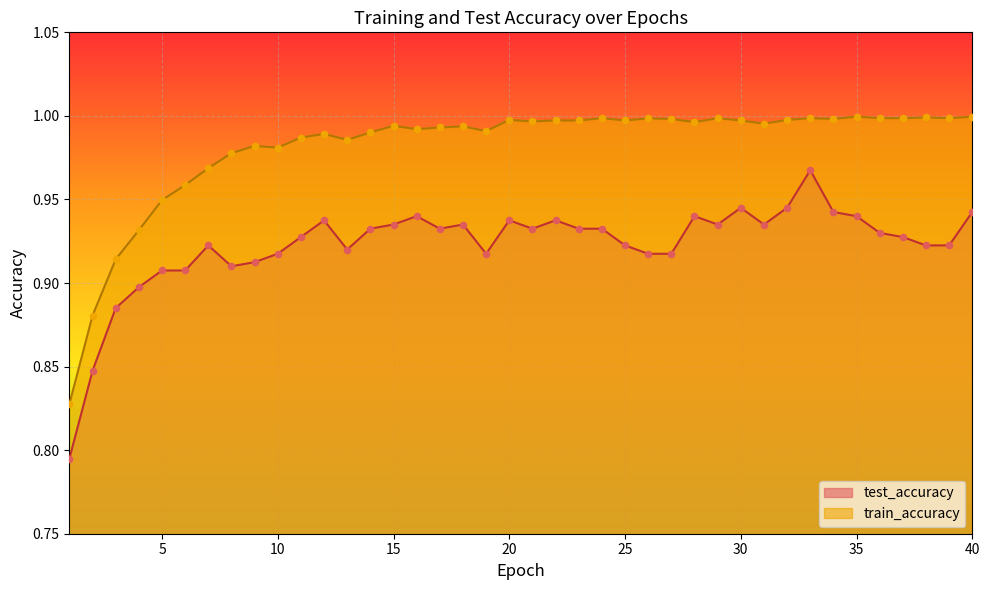

Is the value of test_accuracy at 22 greater than the value of train_accuracy at 3?

Yes